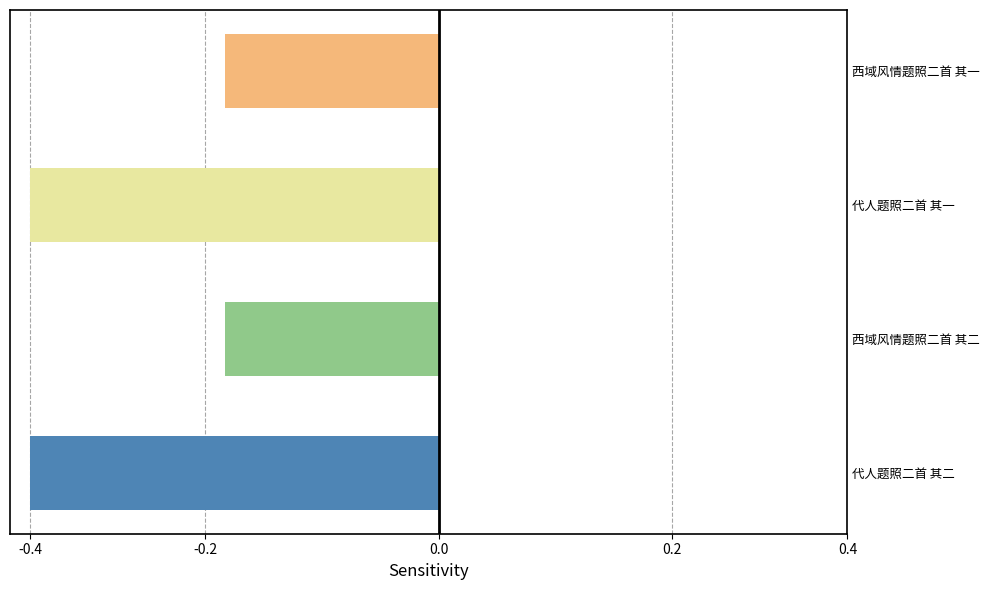

Does the chart contain stacked bars?

No